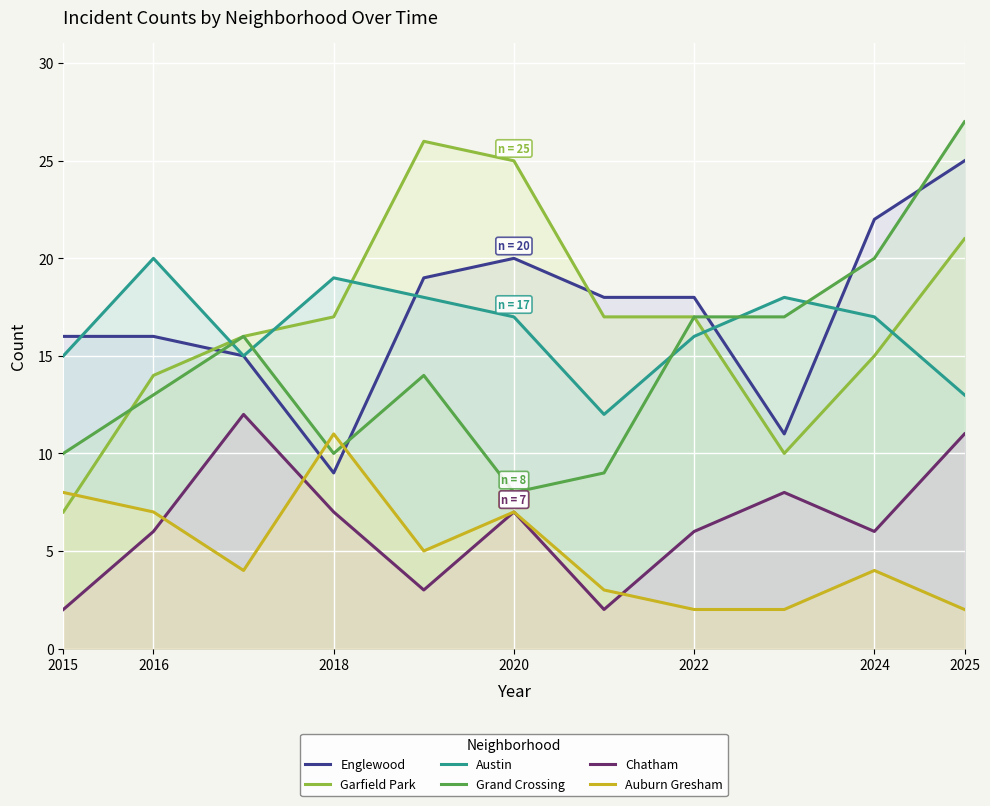

What is the maximum value for Auburn Gresham?

11